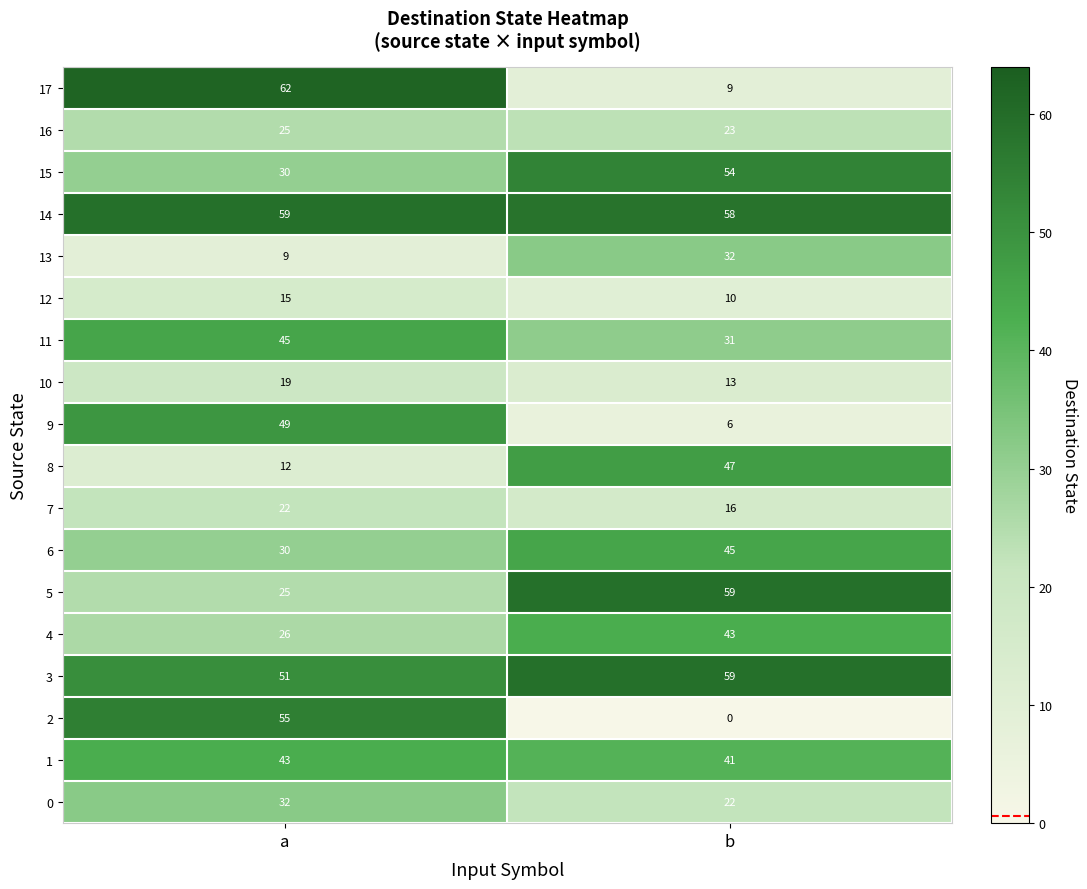

Which series has the widest spread of values?

2